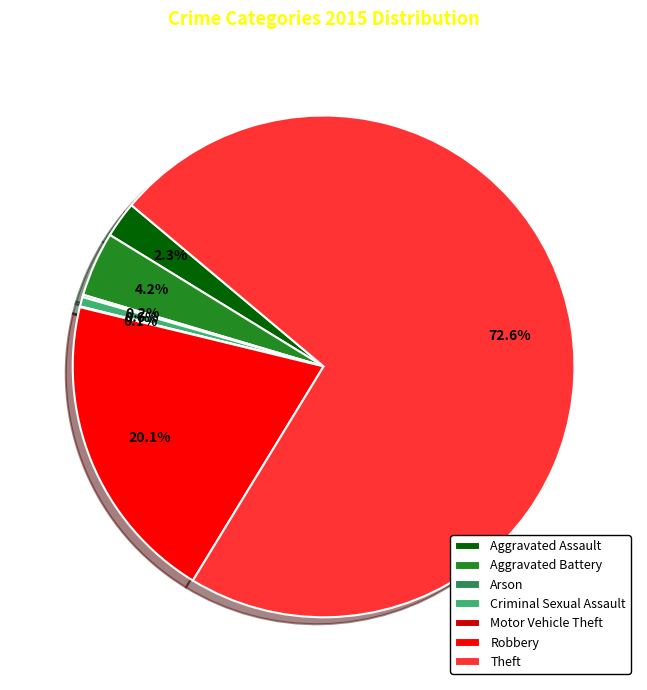

To the nearest percent, what is the average slice percentage?

14%